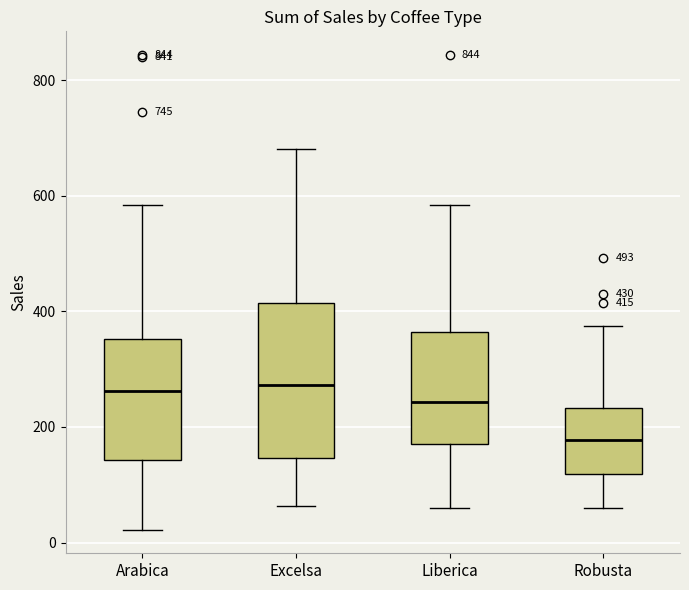

Comparing the boxes themselves (not the whiskers), which one is the tallest?

Excelsa